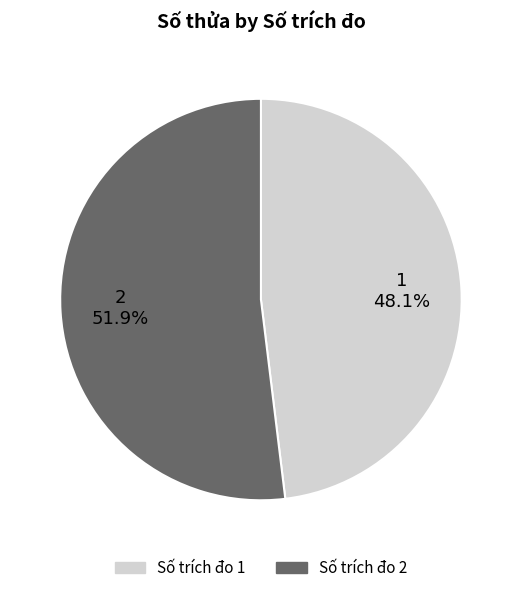

Rank the categories by value from lowest to highest.

Số trích đo 1, Số trích đo 2